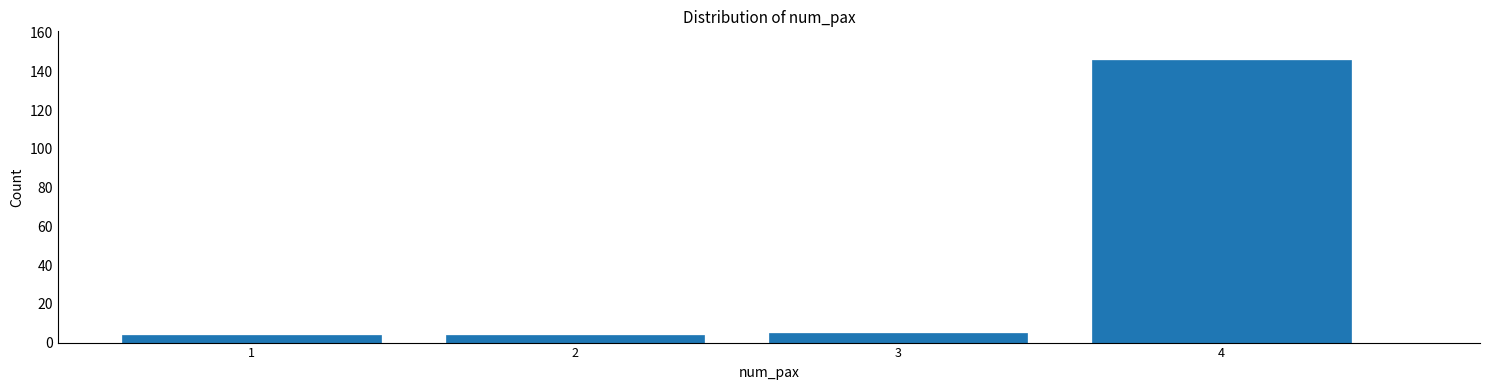

Reading right to left, what are all the values shown in this chart?

146	5	4	4